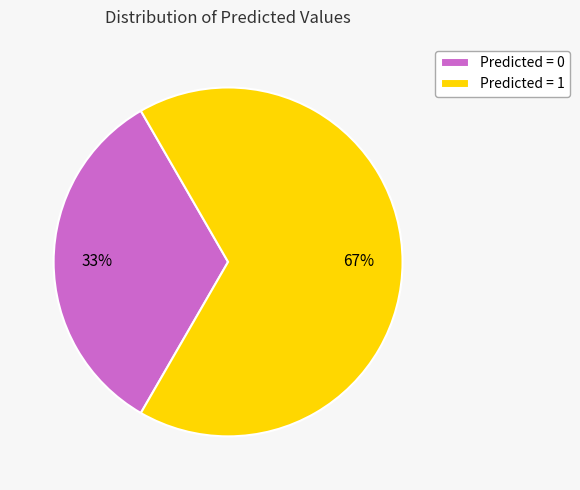

Rank the categories by value from highest to lowest.

Predicted = 1, Predicted = 0